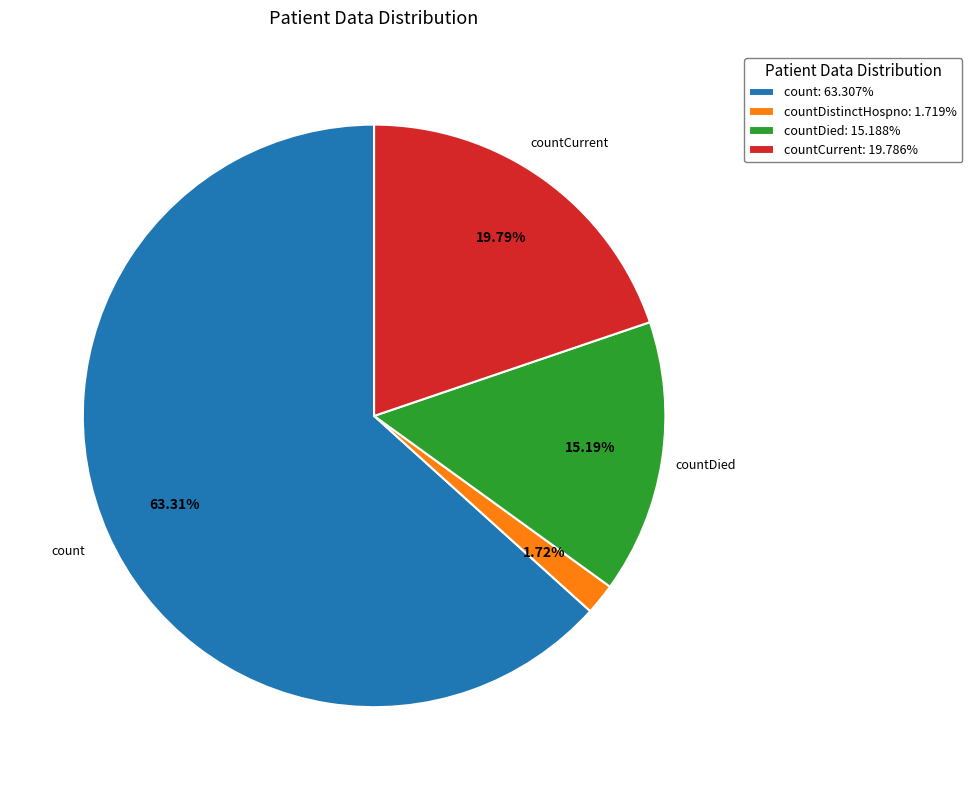

Combined, do countDistinctHospno: 1.719% and countCurrent: 19.786% account for over 50%?

No